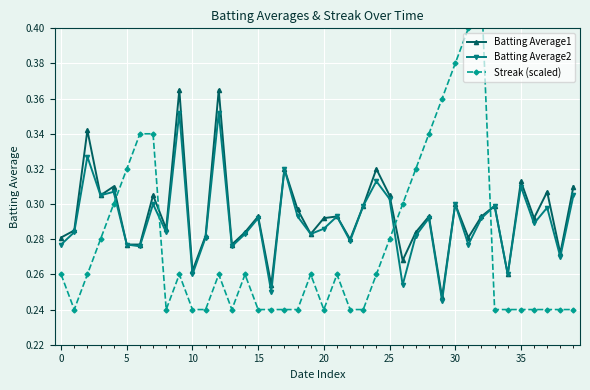

How many lines are shown in the chart?

3